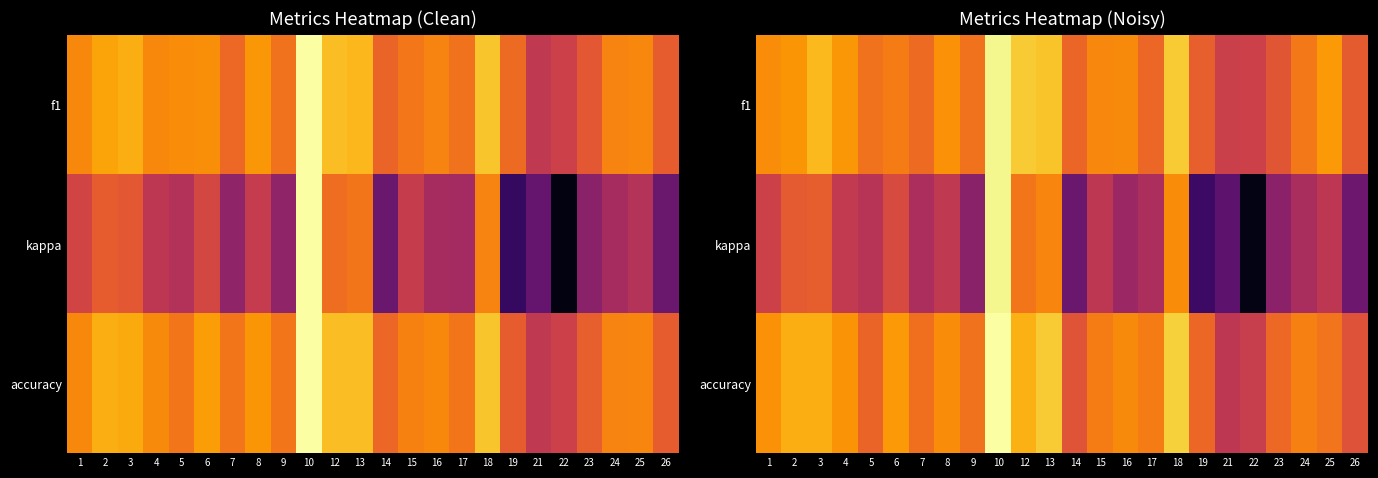

What value does the accuracy series have at 6?

0.6